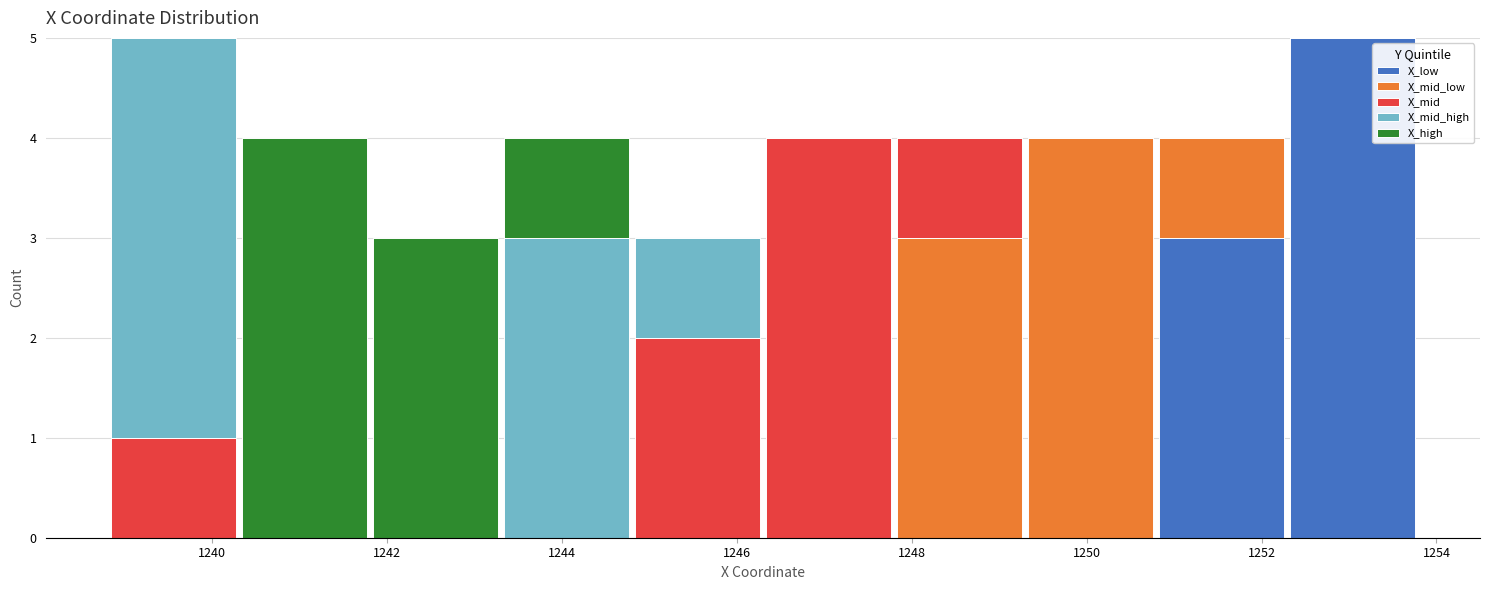

What is the total height of the stacked bar covering 1249.2 to 1250.8 on the x-axis? Neither the bar edges nor the heights are printed on the chart, so give them approximately, as read against the axes.

4